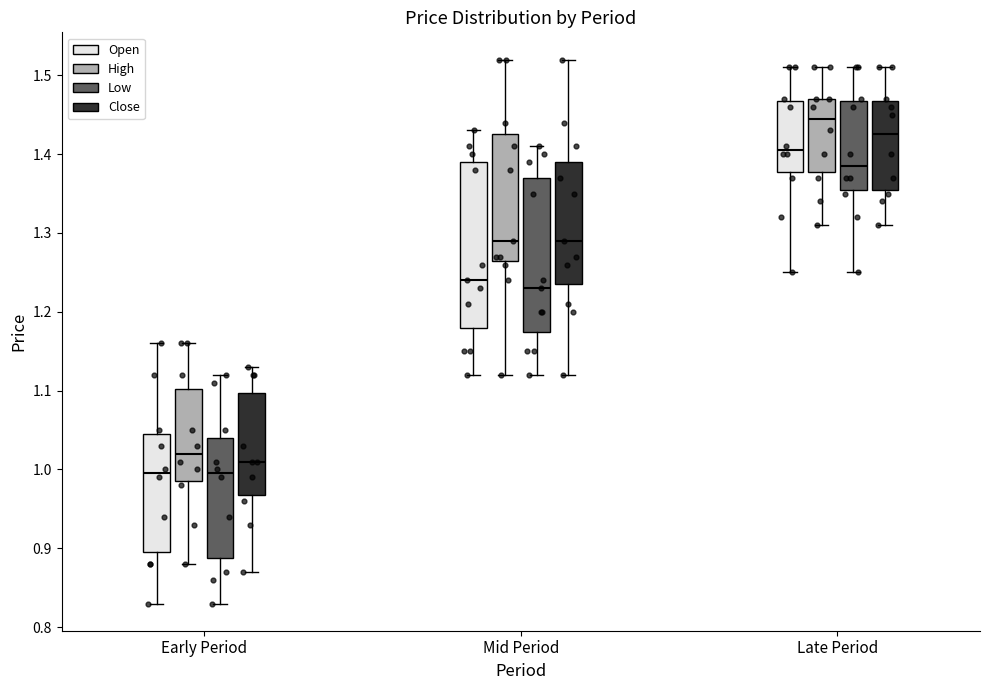

Reading left to right, transcribe this box plot: for each box, give where its median line is, the range the box spans, and where its two whiskers end, as read against the y-axis. The values are not printed on the chart, so give them approximately, as read against the axis.

Early Period (Open): median 1.00, box 0.90 to 1.05, whiskers 0.83 to 1.16
Early Period (High): median 1.02, box 0.99 to 1.10, whiskers 0.88 to 1.16
Early Period (Low): median 1.00, box 0.89 to 1.04, whiskers 0.83 to 1.12
Early Period (Close): median 1.01, box 0.97 to 1.10, whiskers 0.87 to 1.13
Mid Period (Open): median 1.24, box 1.18 to 1.39, whiskers 1.12 to 1.43
Mid Period (High): median 1.29, box 1.27 to 1.43, whiskers 1.12 to 1.52
Mid Period (Low): median 1.23, box 1.18 to 1.37, whiskers 1.12 to 1.41
Mid Period (Close): median 1.29, box 1.24 to 1.39, whiskers 1.12 to 1.52
Late Period (Open): median 1.41, box 1.38 to 1.47, whiskers 1.25 to 1.51
Late Period (High): median 1.45, box 1.38 to 1.47, whiskers 1.31 to 1.51
Late Period (Low): median 1.39, box 1.36 to 1.47, whiskers 1.25 to 1.51
Late Period (Close): median 1.43, box 1.36 to 1.47, whiskers 1.31 to 1.51